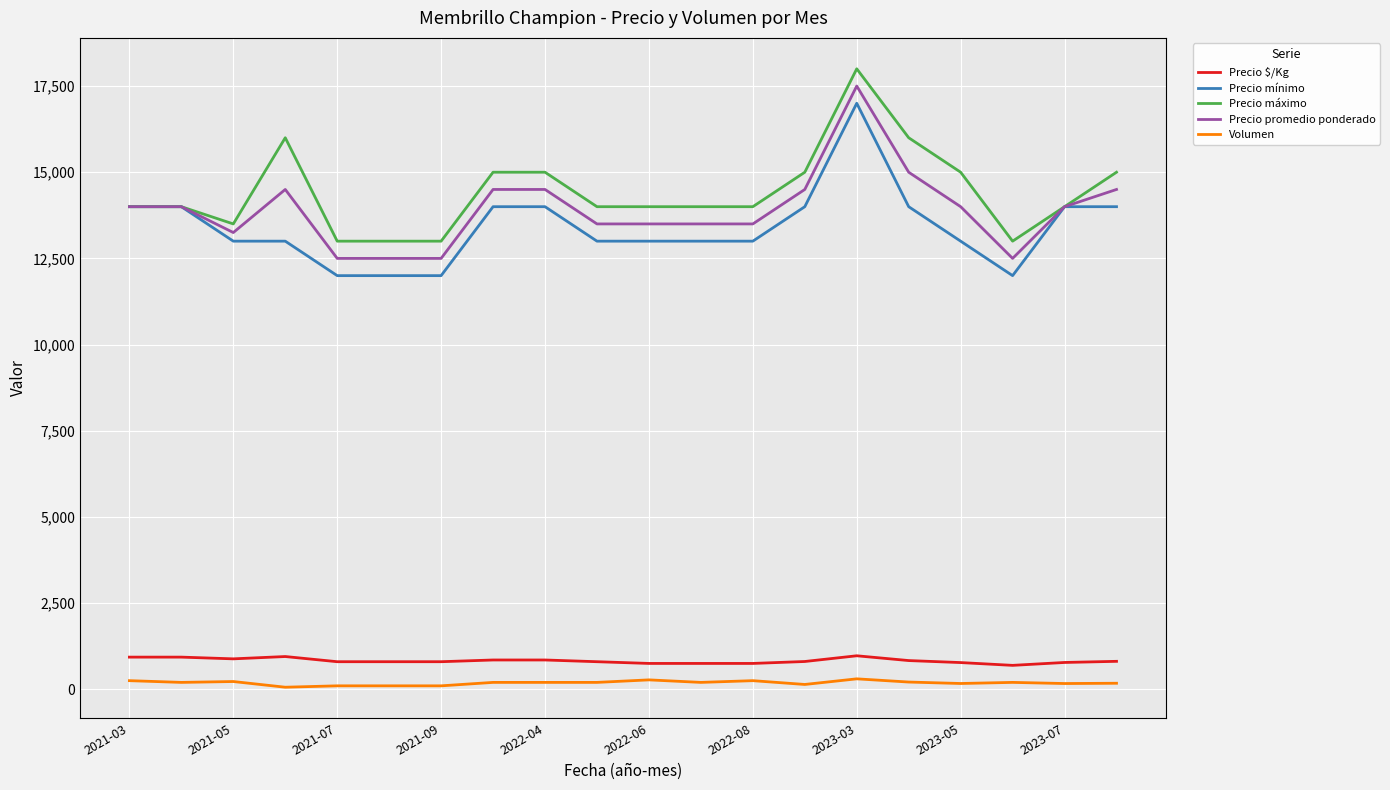

What is the maximum value shown in the chart?

18000